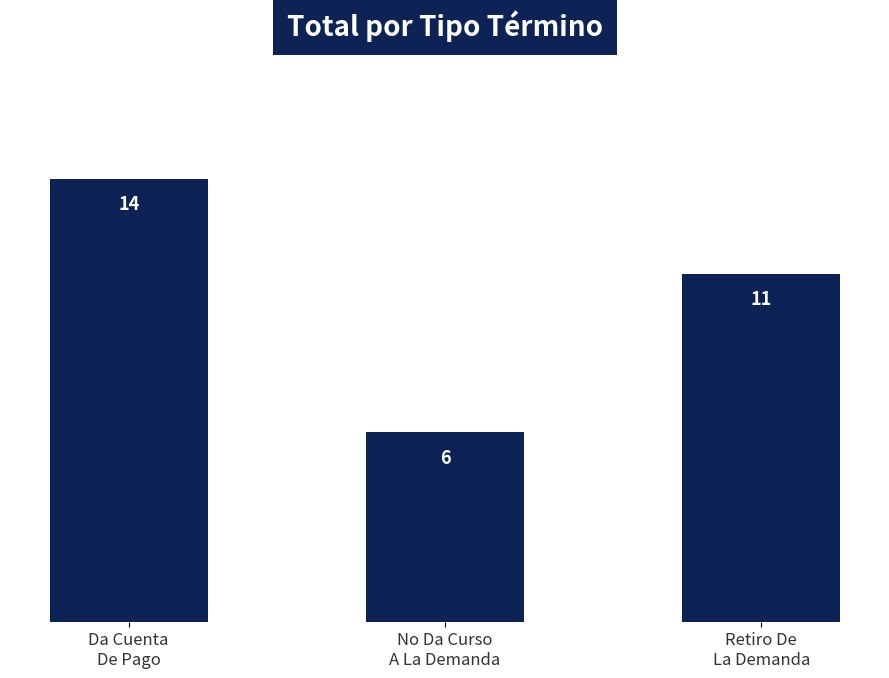

How many distinct data groups are displayed?

1